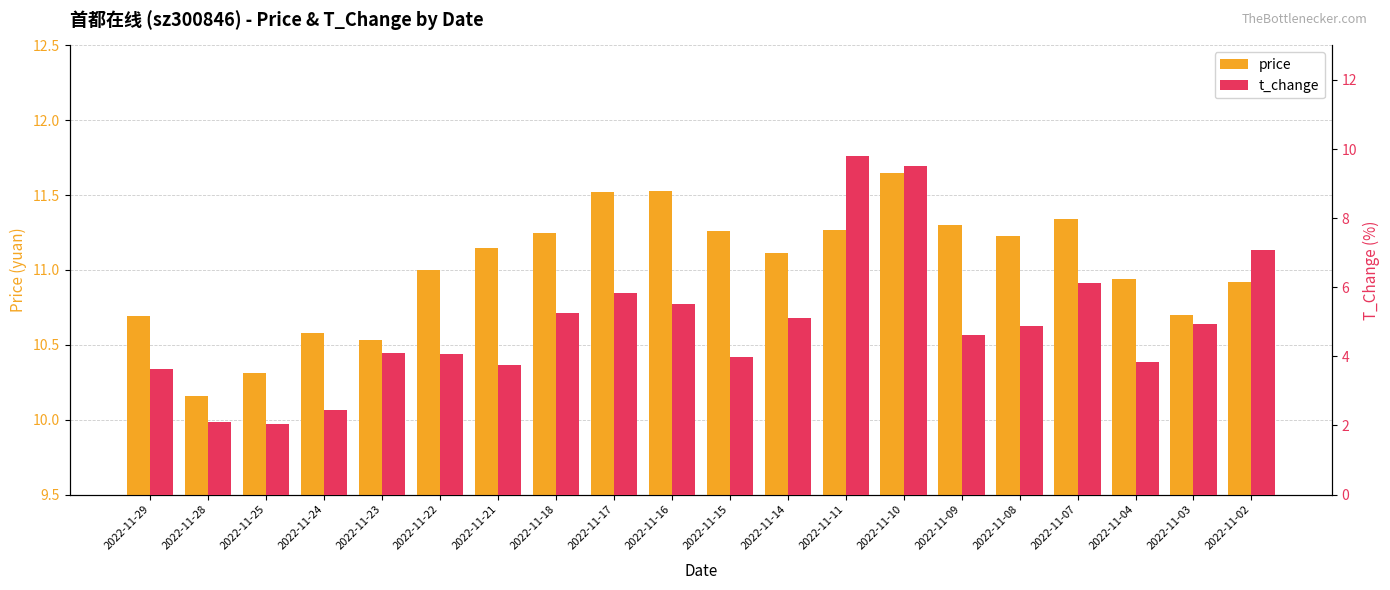

How many values in the price series exceed 11?

11